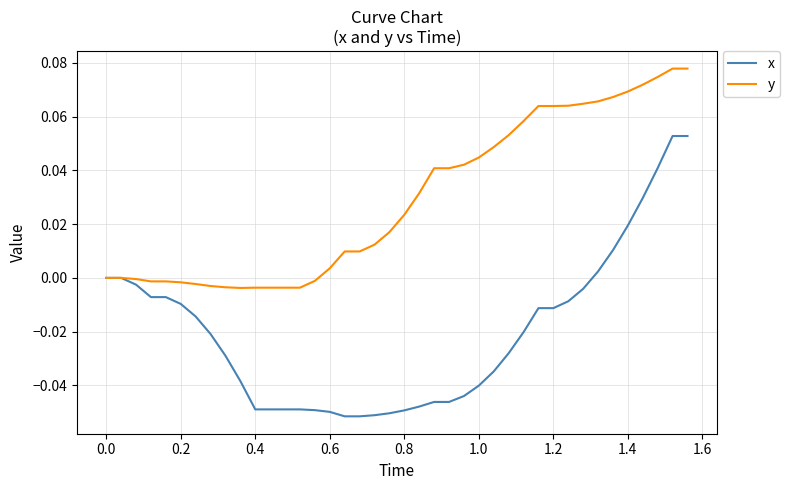

Rank the series by their maximum value, from highest to lowest.

y, x